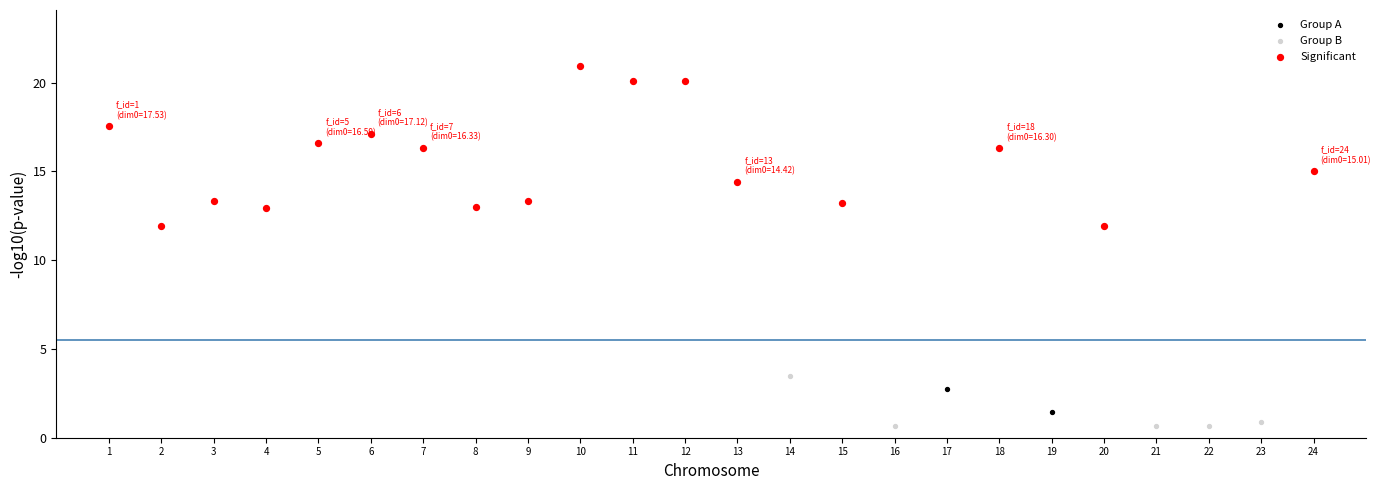

Which series has the largest Y range (max minus min)?

Significant